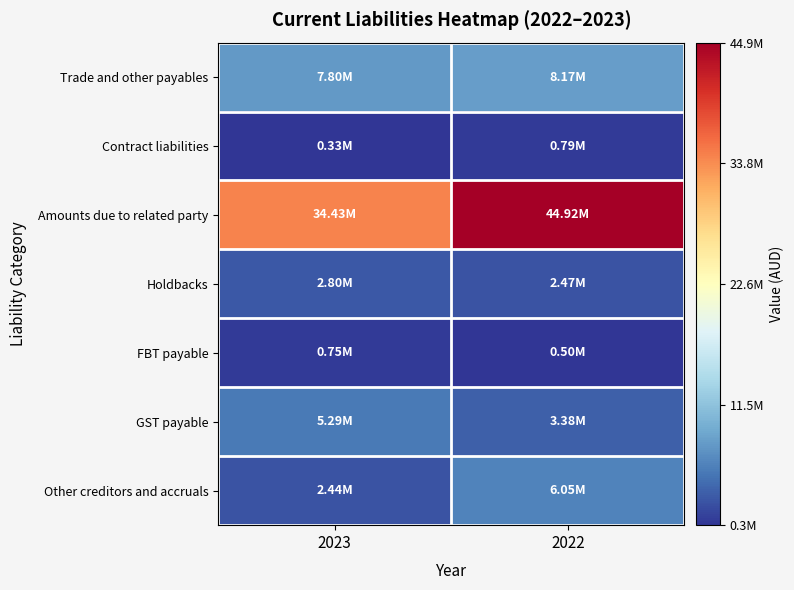

At which category is the sum across all series the highest?

2022